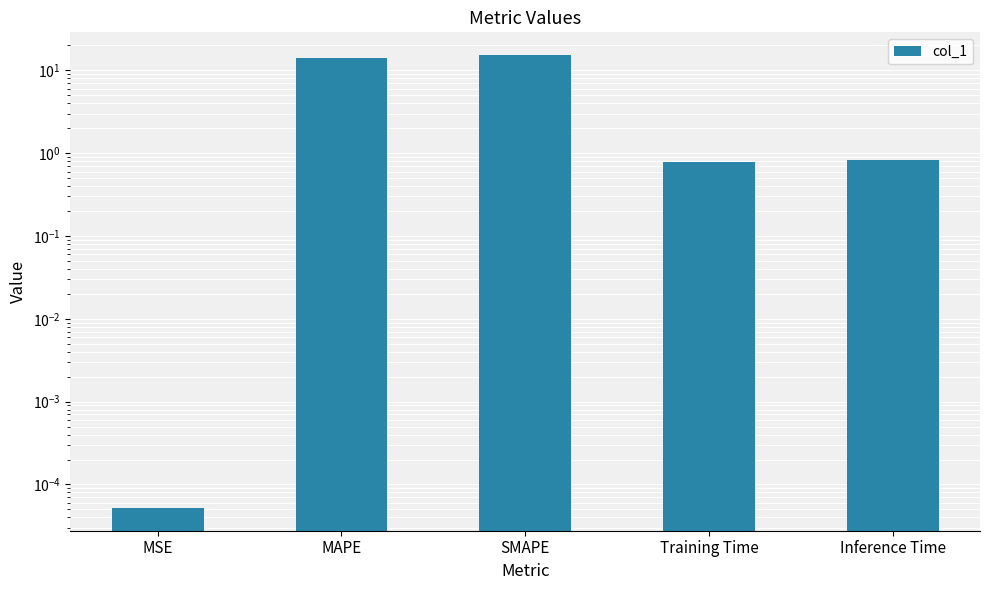

List the labels in order of value, largest first.

SMAPE, MAPE, Inference Time, Training Time, MSE